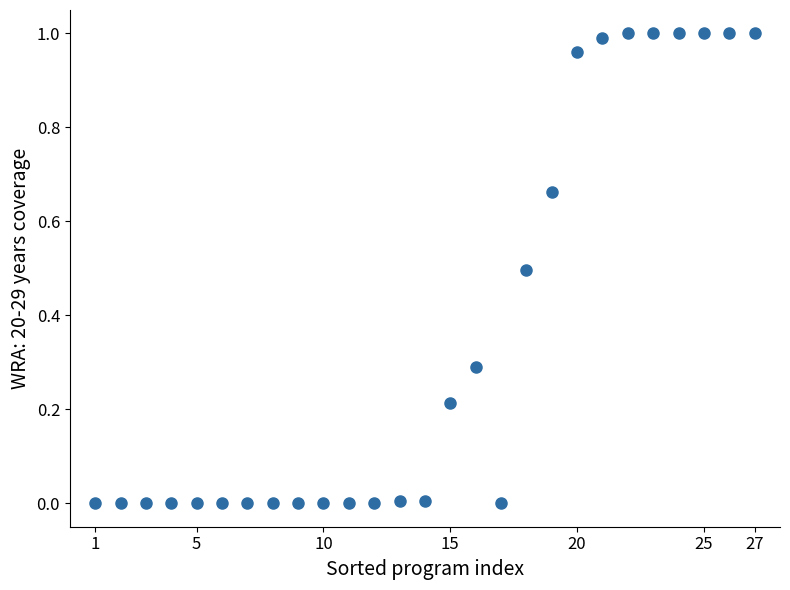

What is the range of X values (max minus min)?

26.0